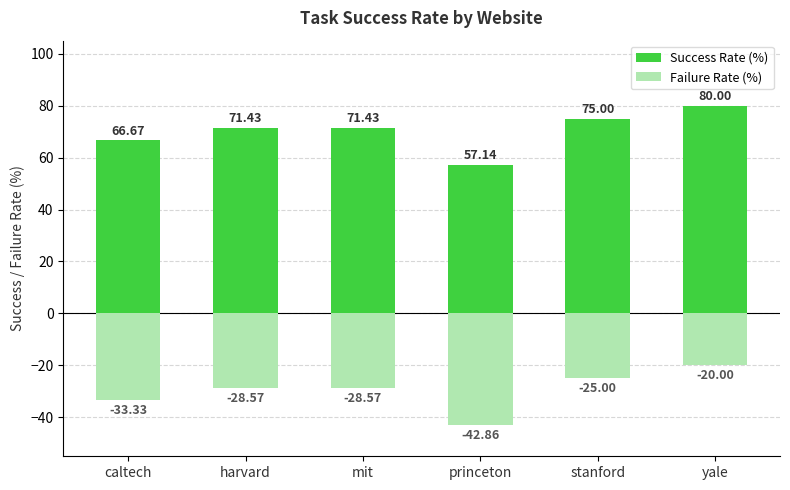

How many distinct data groups are displayed?

2